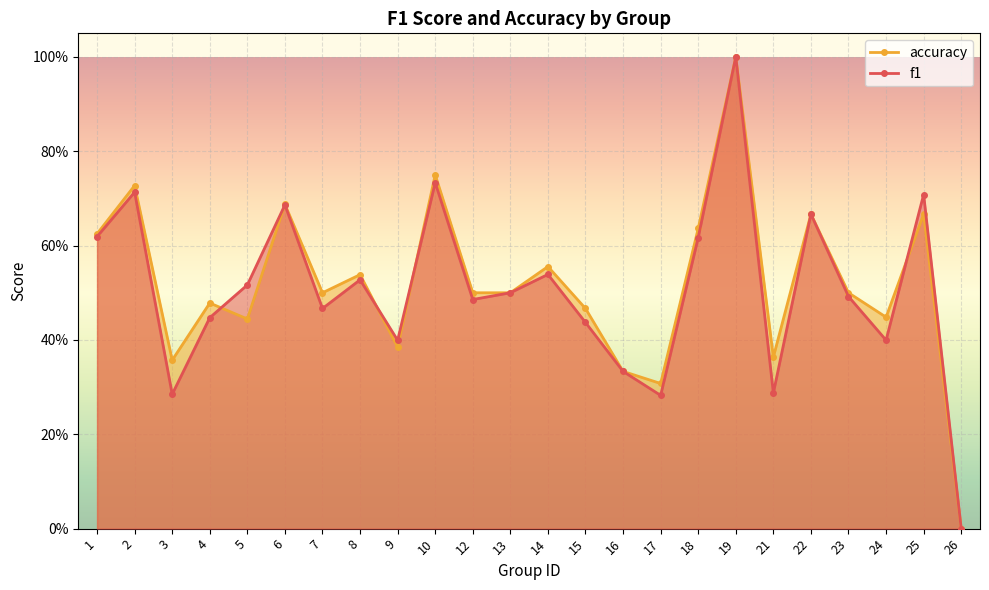

What is the difference between the maximum and second lowest values in the f1 series?

0.7